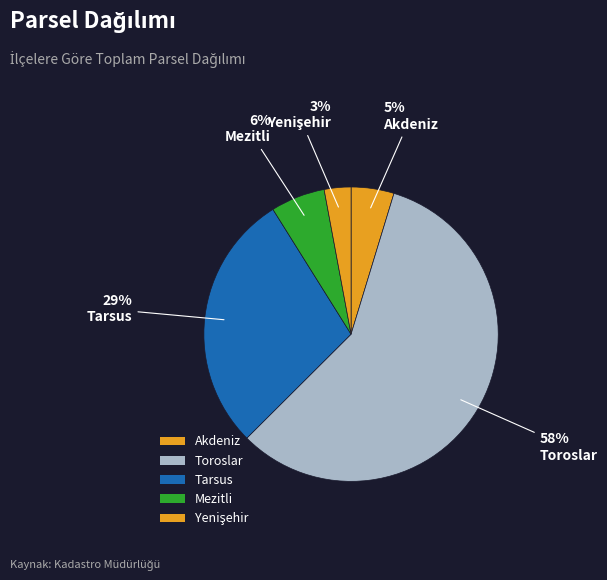

True or false: Tarsus accounts for 11% of the total.

False